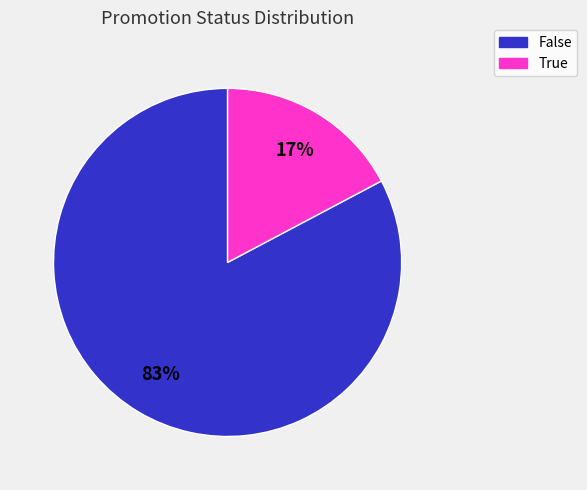

The True slice represents 24% of the pie. True or false?

False